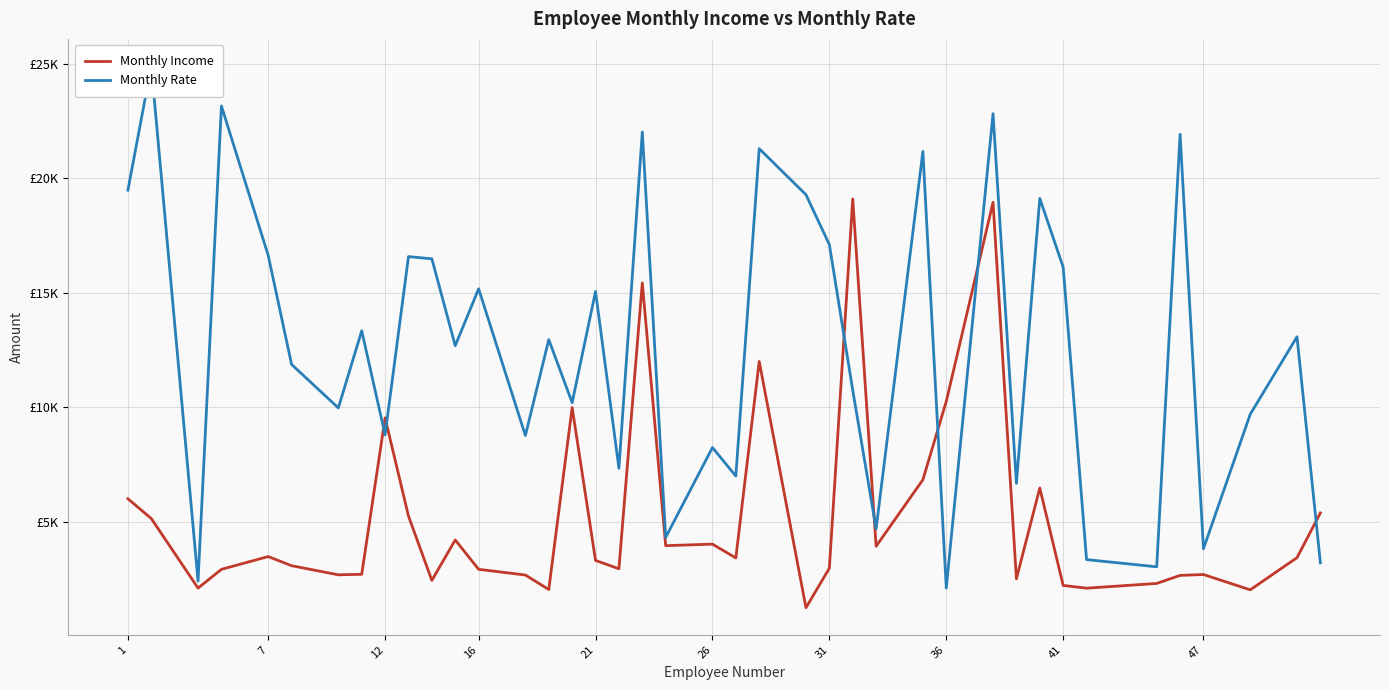

The value of Monthly Income at 36 is 1266. True or false?

False